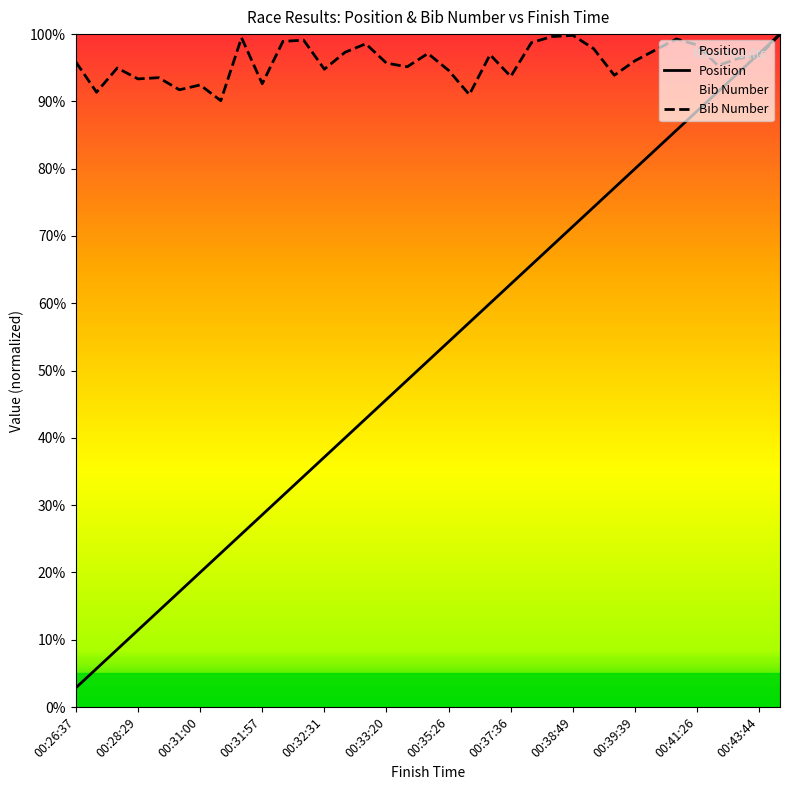

Is the value of Bib Number at 00:31:57 greater than the value of Position at 00:33:20?

Yes